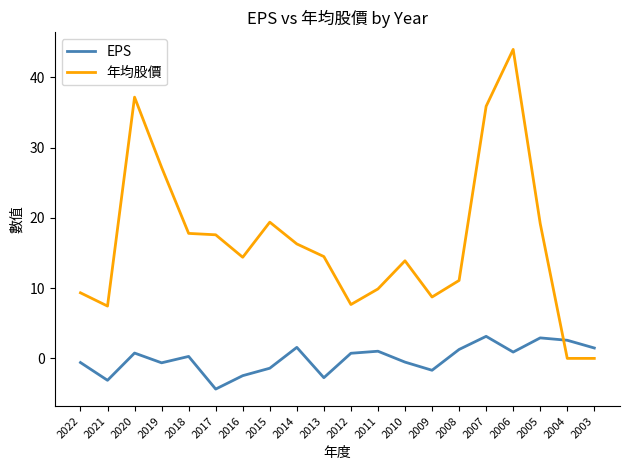

Rank the series by their maximum value, from lowest to highest.

EPS, 年均股價